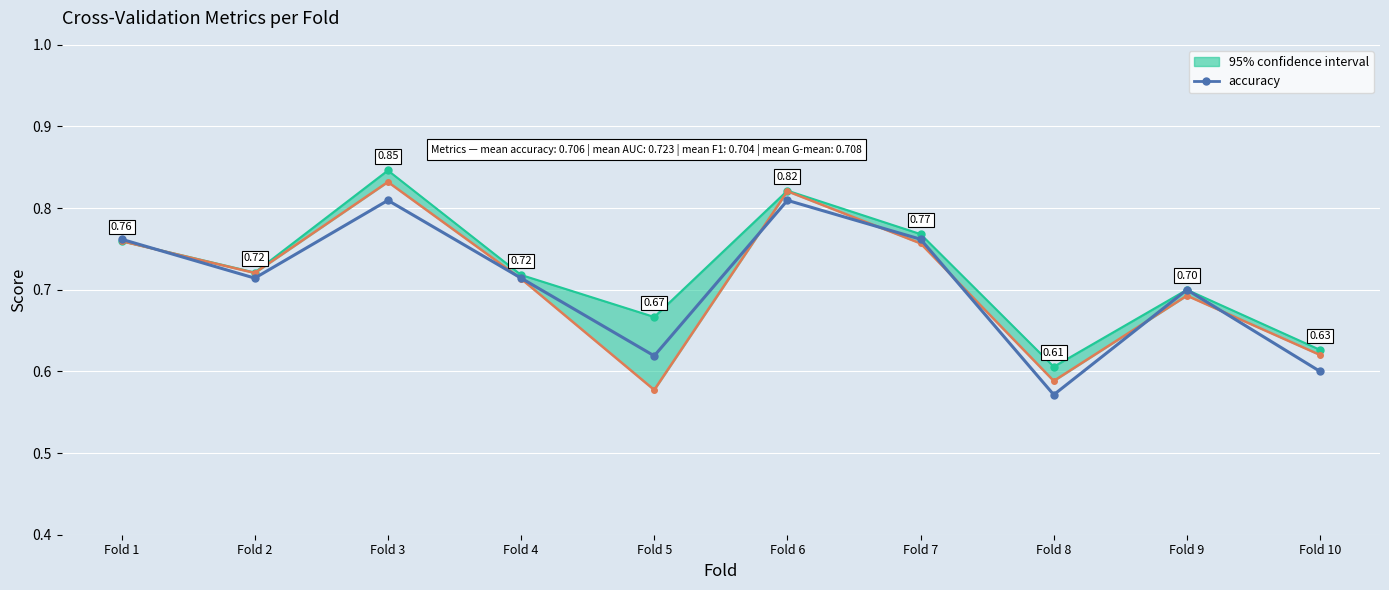

Where is the data nearest to the value 0?

Fold 8